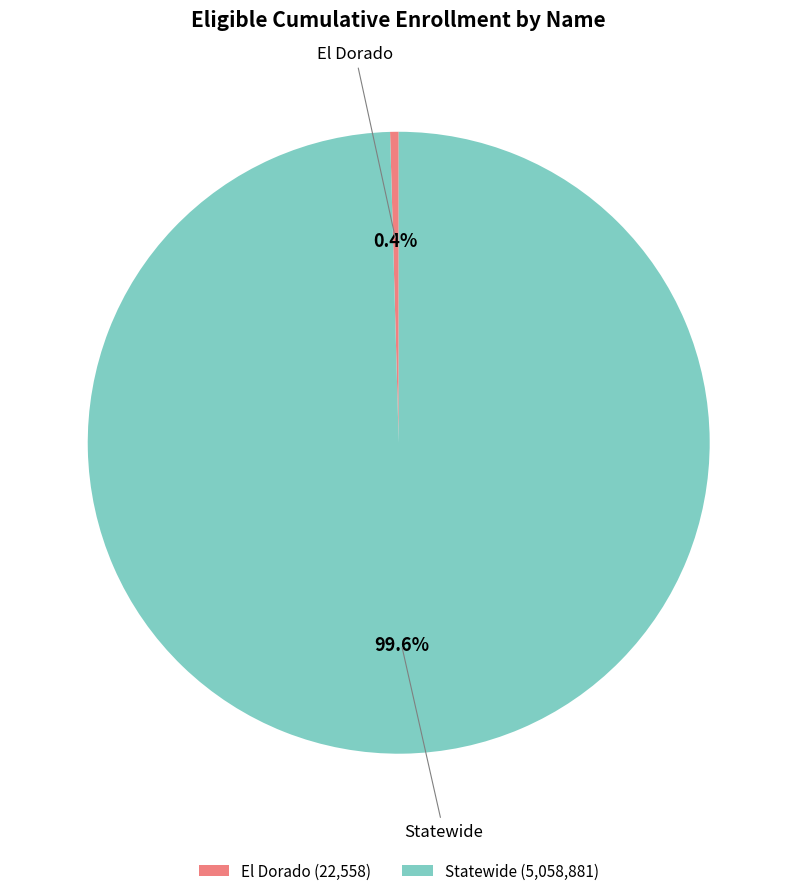

What is the smallest slice in the pie chart?

El Dorado